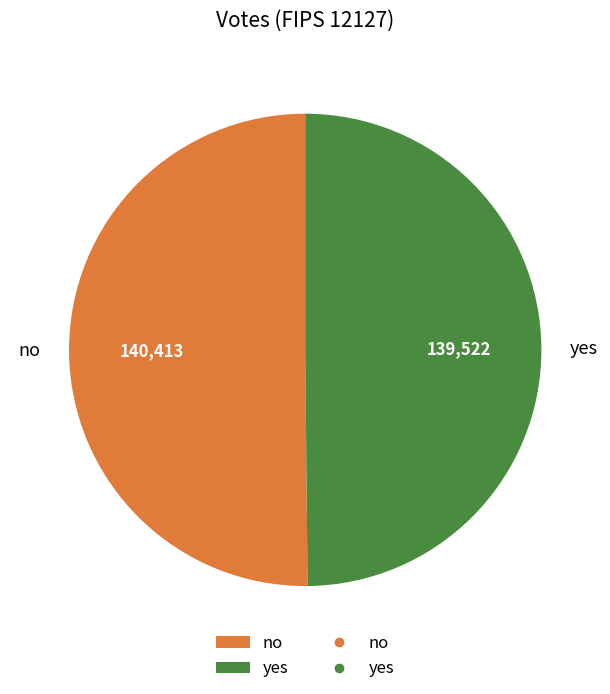

Is it true that no is 56% of the pie?

False